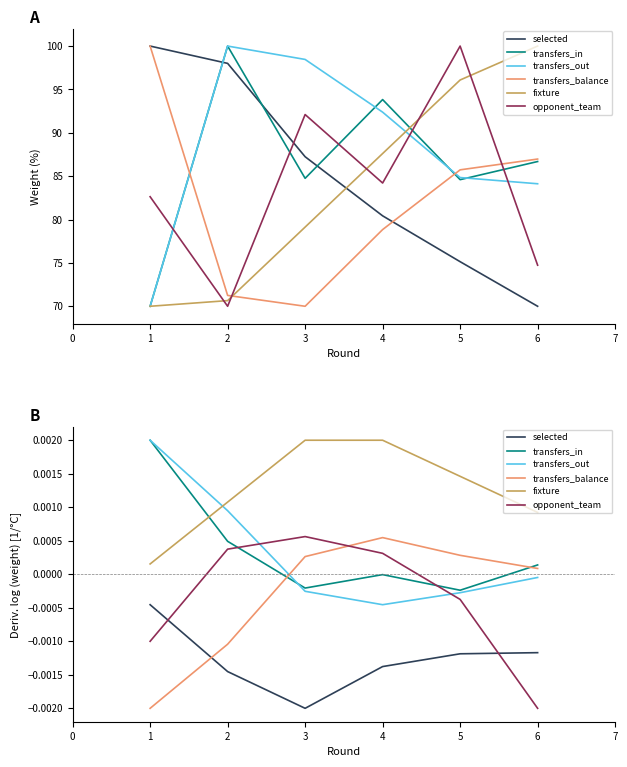

The selected series shows -0.0 at 4. True or false?

False